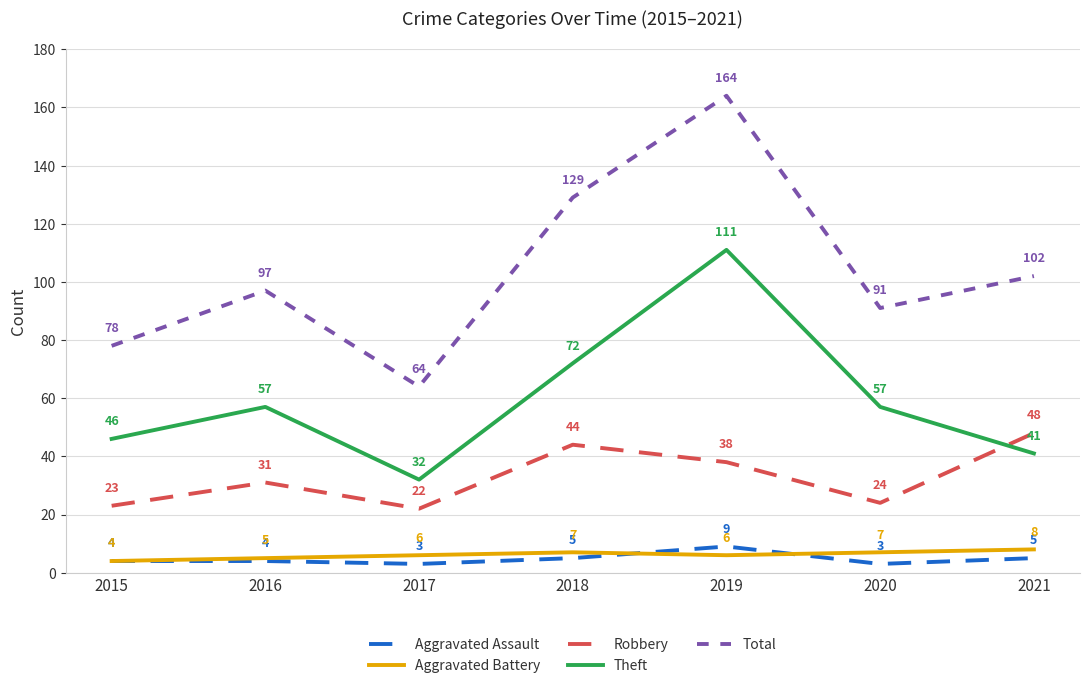

True or false: Aggravated Battery has a value of 4 at 2015.

True